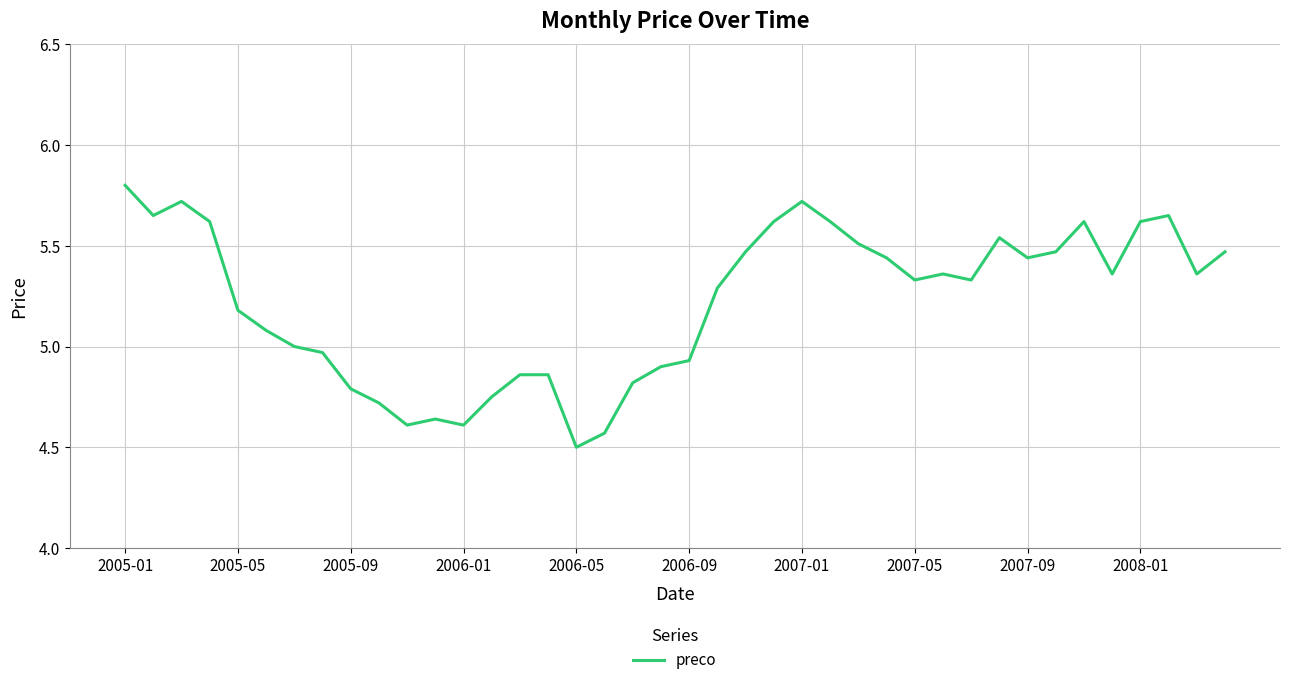

What is the greatest value displayed?

5.8